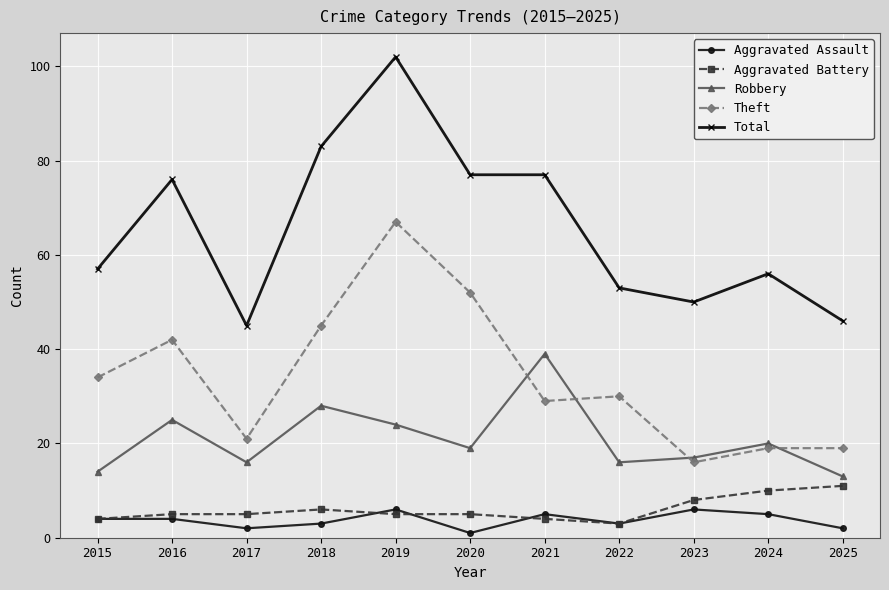

Reading right to left, list all the values displayed in this chart.

Aggravated Assault: 2025=2	2024=5	2023=6	2022=3	2021=5	2020=1	2019=6	2018=3	2017=2	2016=4	2015=4
Aggravated Battery: 2025=11	2024=10	2023=8	2022=3	2021=4	2020=5	2019=5	2018=6	2017=5	2016=5	2015=4
Robbery: 2025=13	2024=20	2023=17	2022=16	2021=39	2020=19	2019=24	2018=28	2017=16	2016=25	2015=14
Theft: 2025=19	2024=19	2023=16	2022=30	2021=29	2020=52	2019=67	2018=45	2017=21	2016=42	2015=34
Total: 2025=46	2024=56	2023=50	2022=53	2021=77	2020=77	2019=102	2018=83	2017=45	2016=76	2015=57